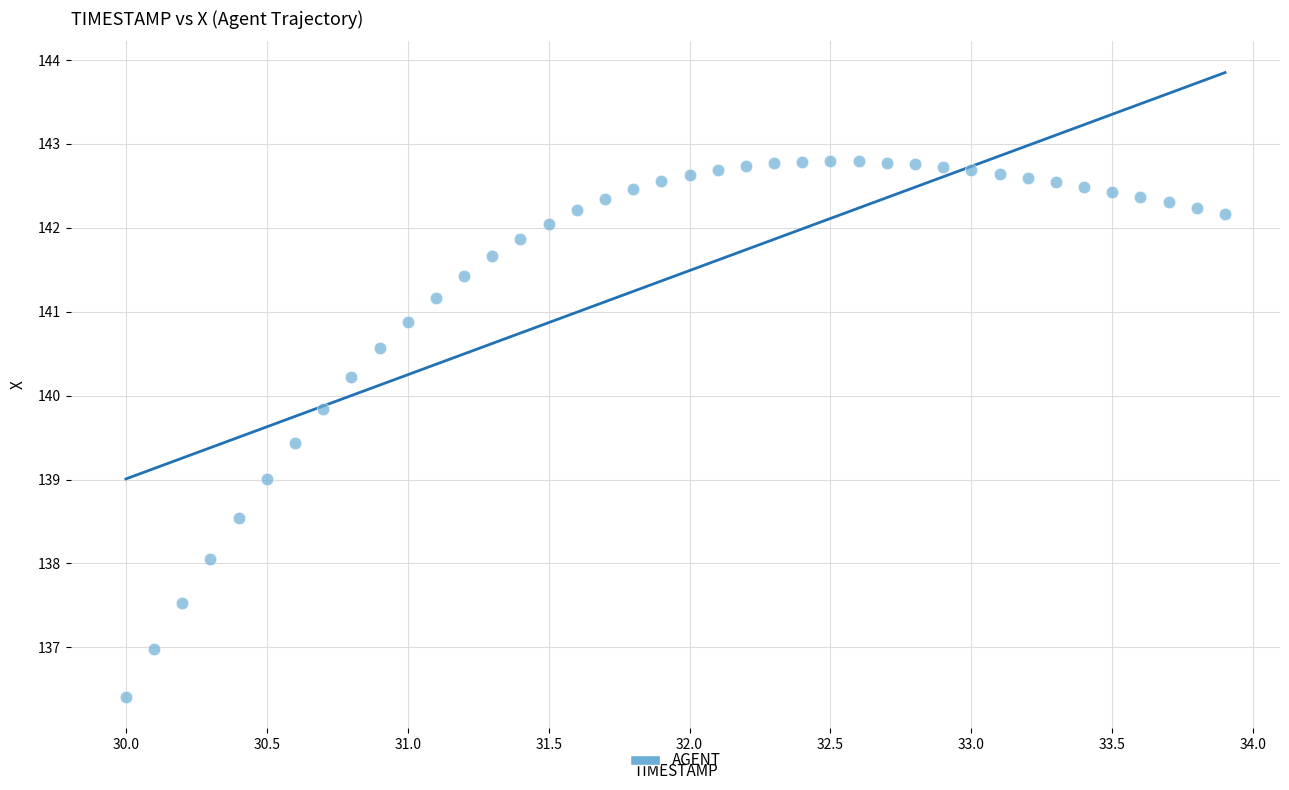

What is the range of X values (max minus min)?

3.9